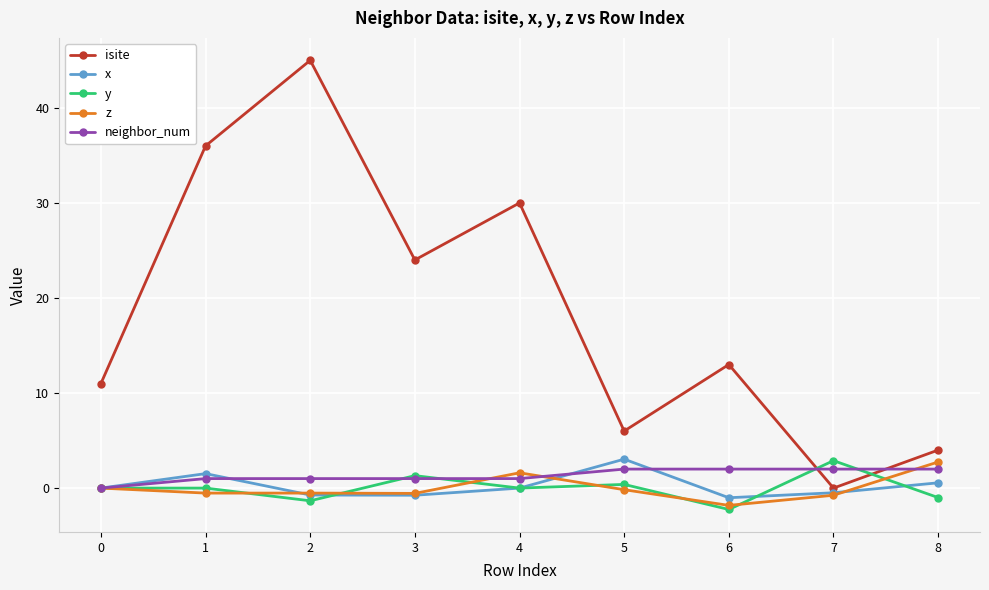

Count the number of categories in the chart.

9